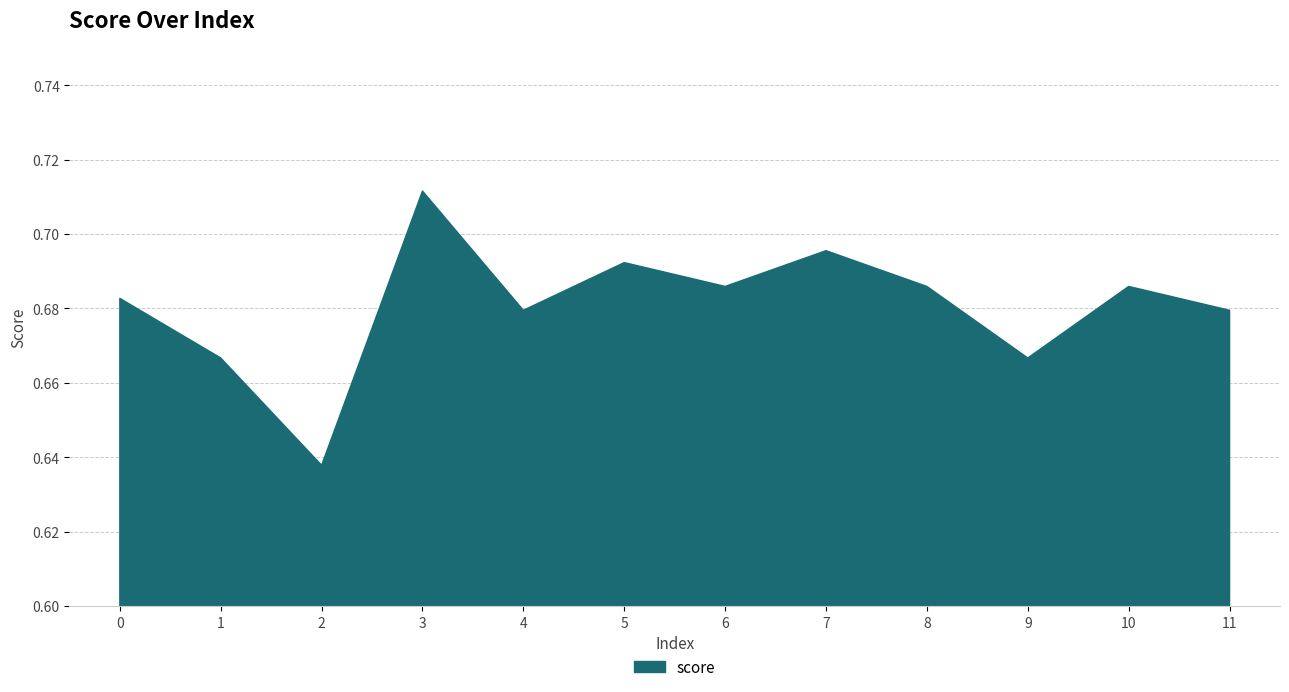

How many lines are shown in the chart?

1